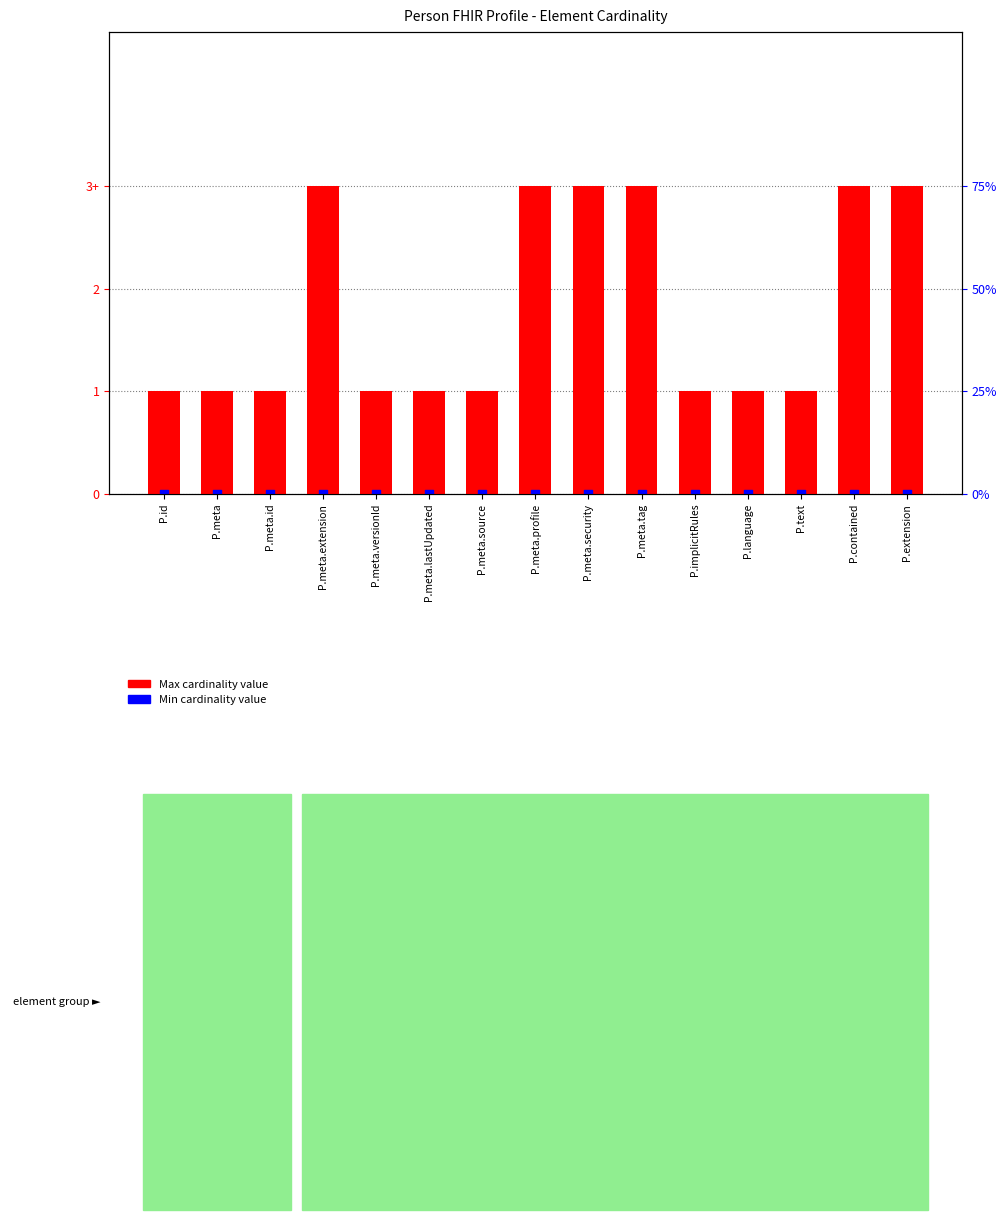

At how many categories does at least one series exceed 2?

6